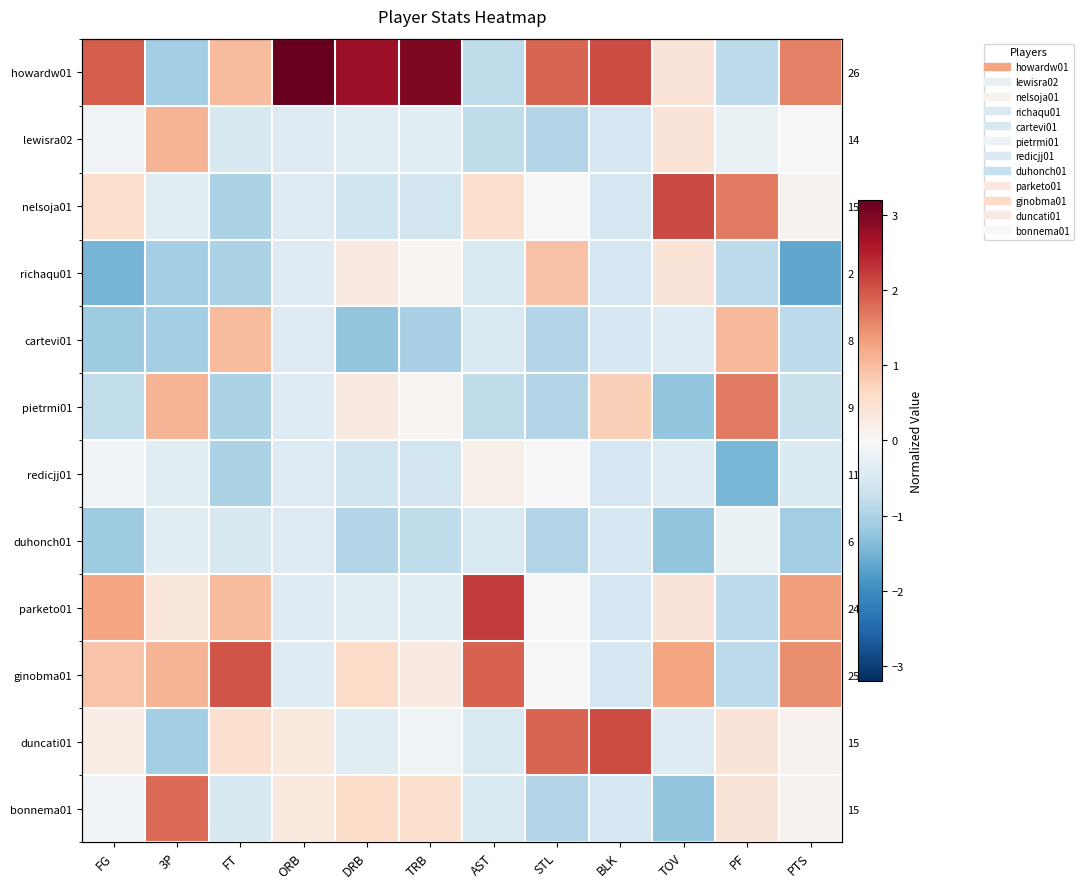

How many values in the cartevi01 series are below 0?

10